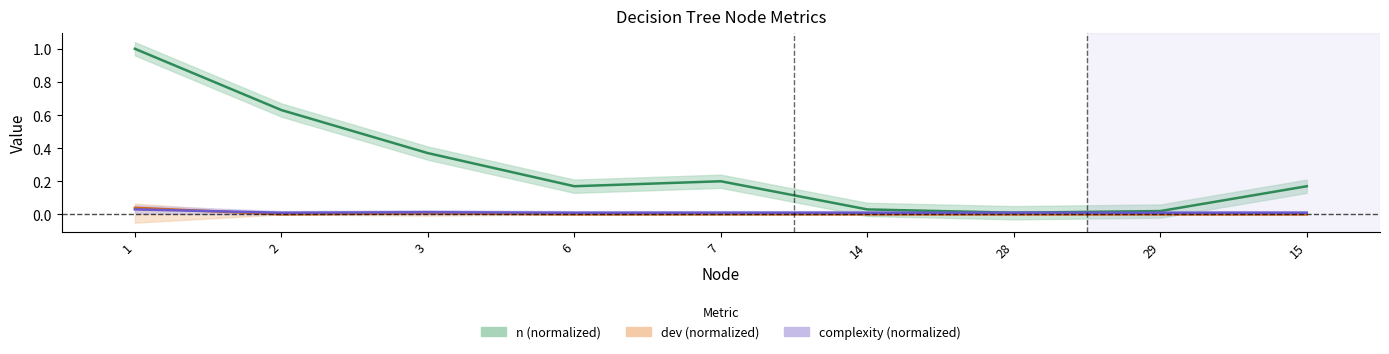

What is the sum of all n values?

2.6